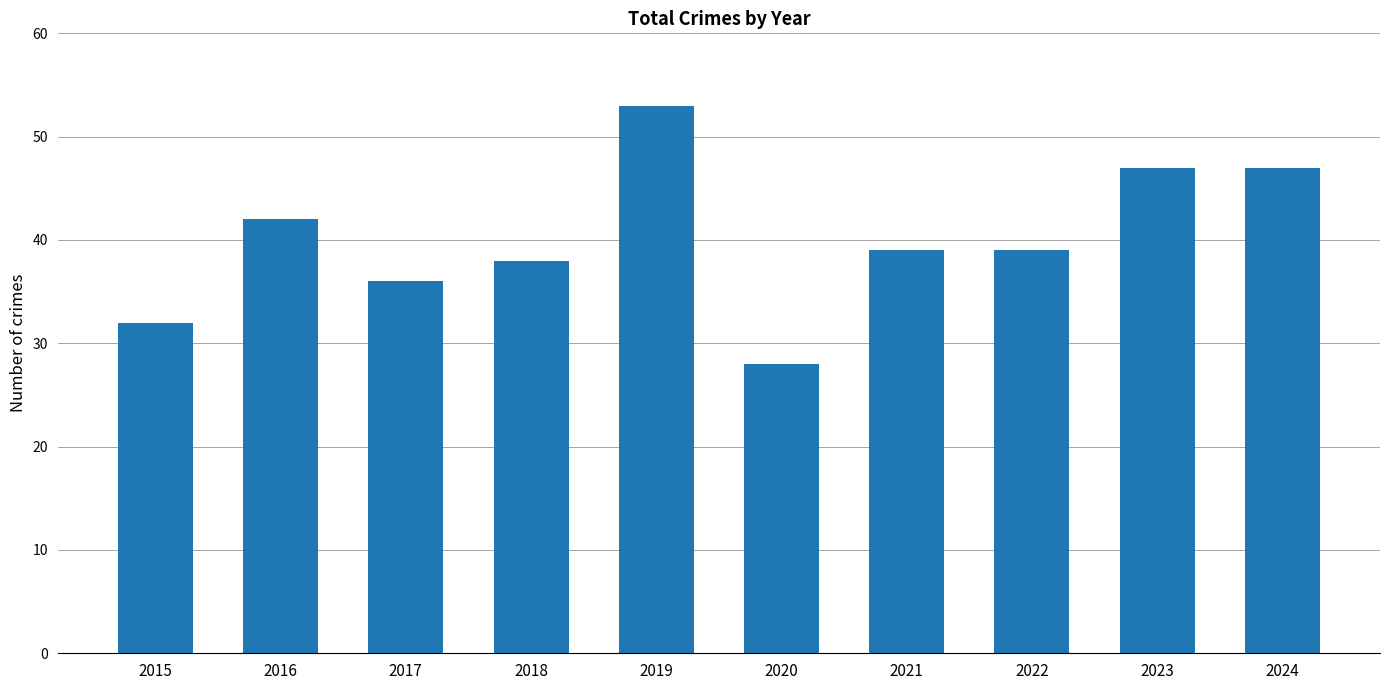

At which category does the chart reach its minimum across all series?

2020